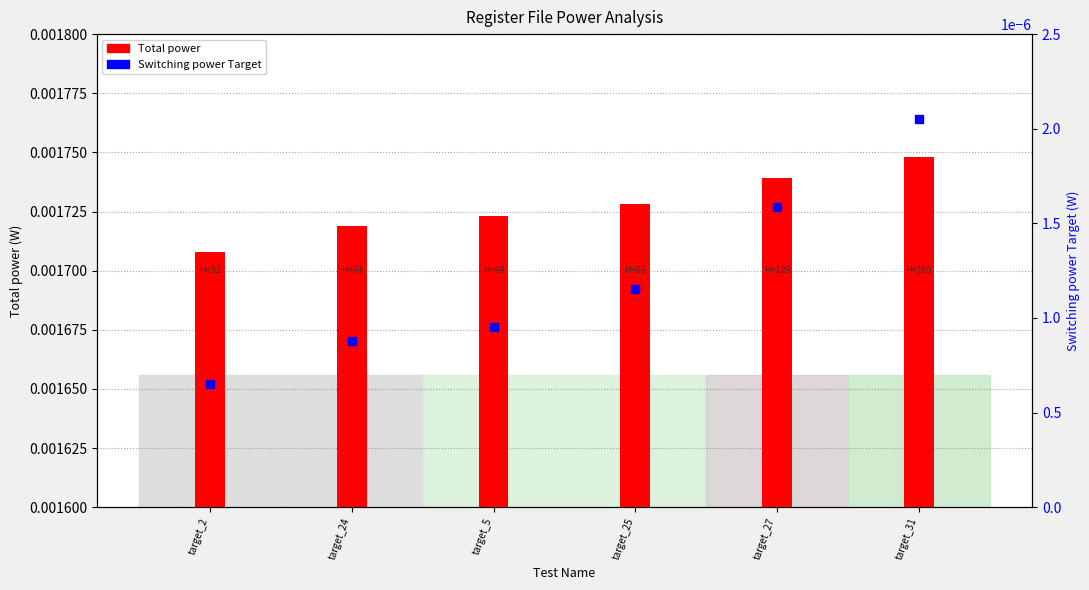

At how many categories does at least one series exceed 0?

6